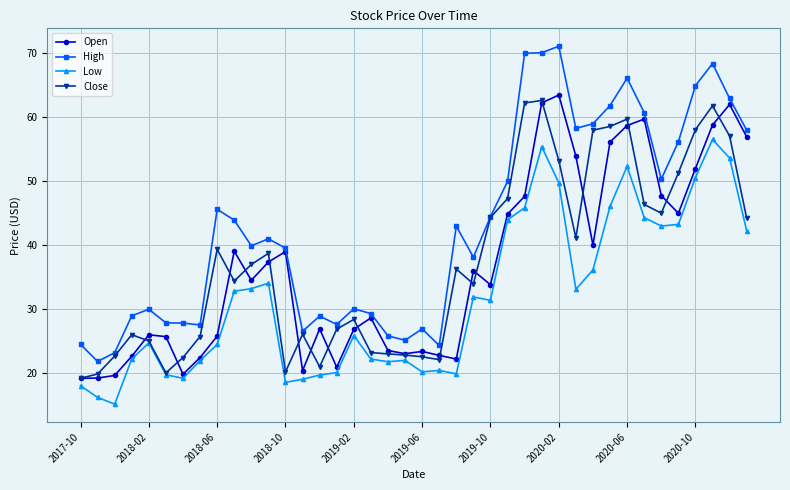

List the series in order of their peak value, highest first.

High, Open, Close, Low